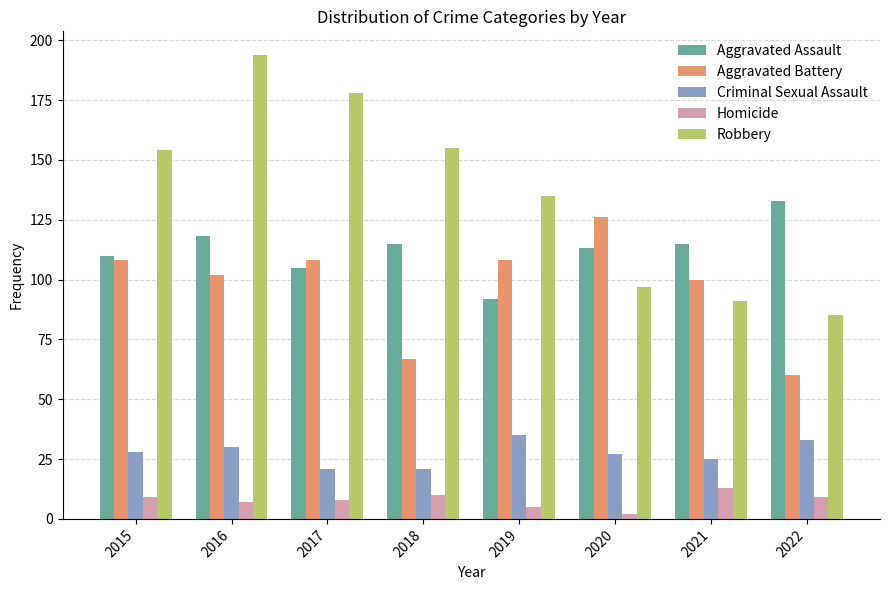

What value does the Aggravated Battery series have at 2022?

60